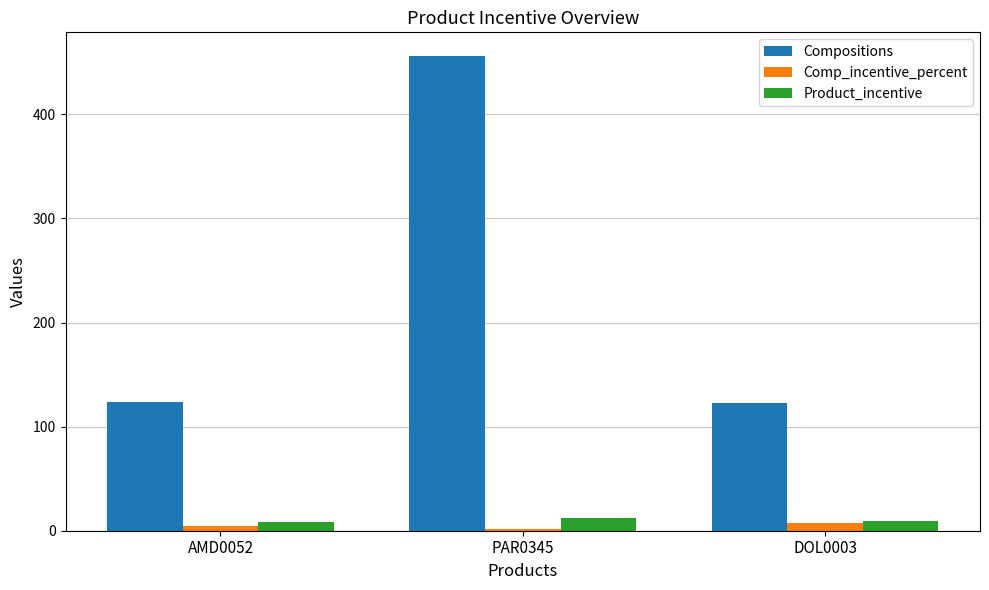

Which series has the largest total across all categories?

Compositions